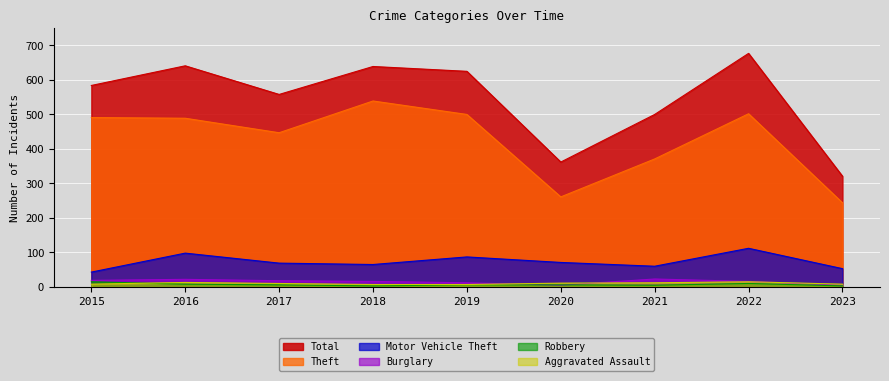

Which category has the lowest value across all series?

2018